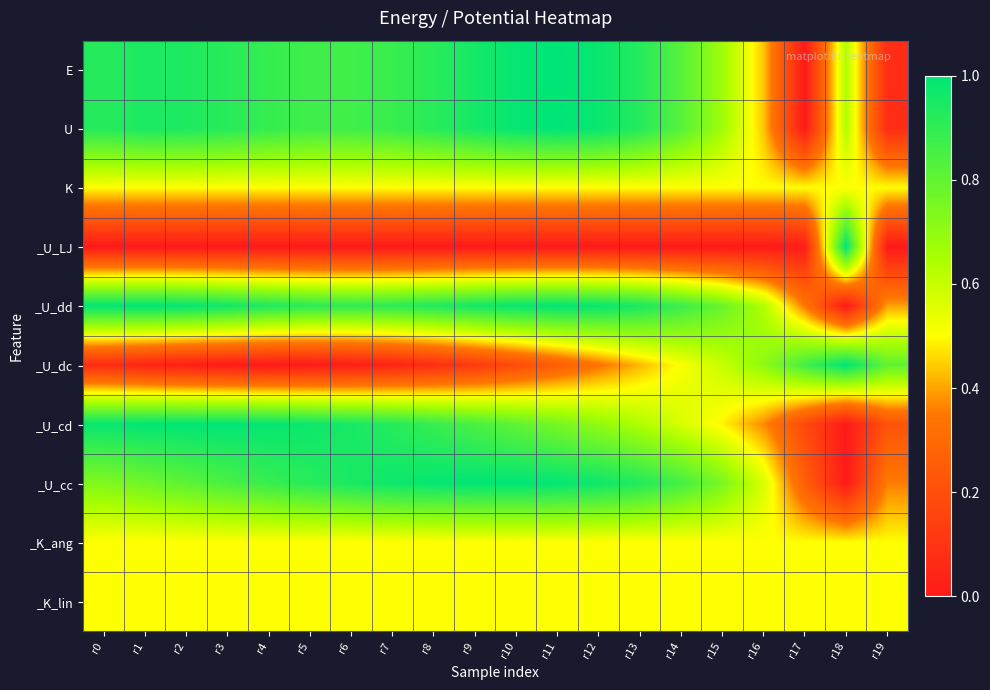

At how many categories does at least one series exceed 0?

20